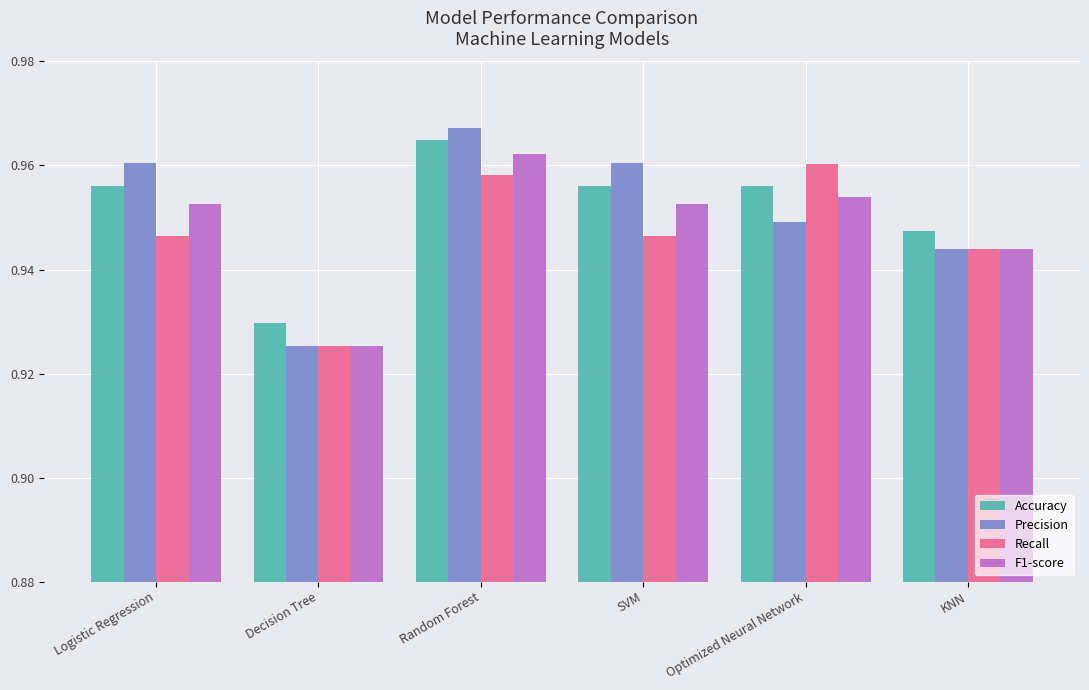

Is it true that Precision equals 0.4 at Decision Tree?

False